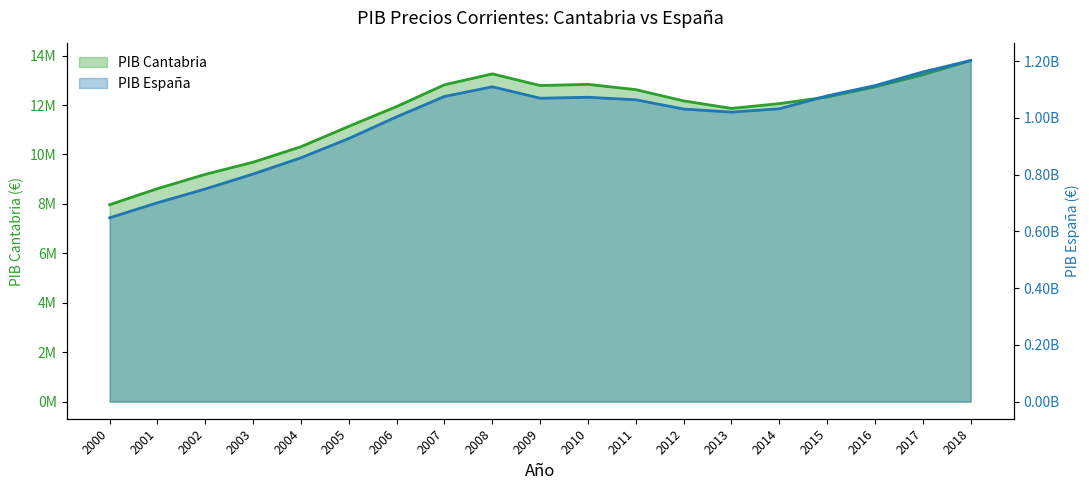

Does the chart have visible grid lines?

No